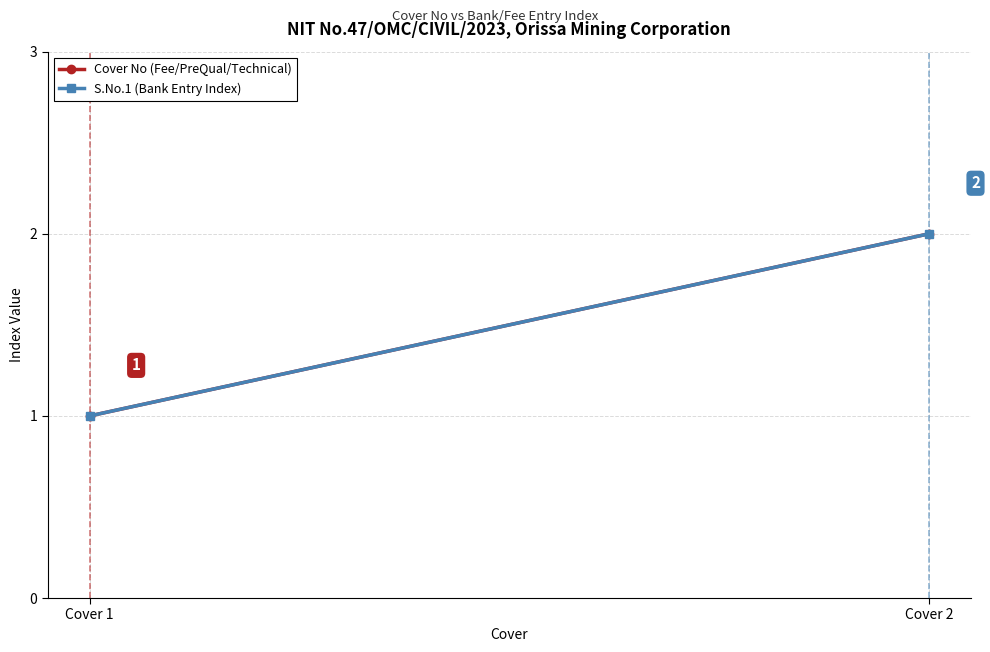

Where is S.No.1 (Bank Entry Index) nearest to the value 1?

Cover 1